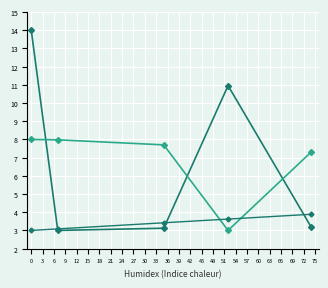

How many distinct data groups are displayed?

3